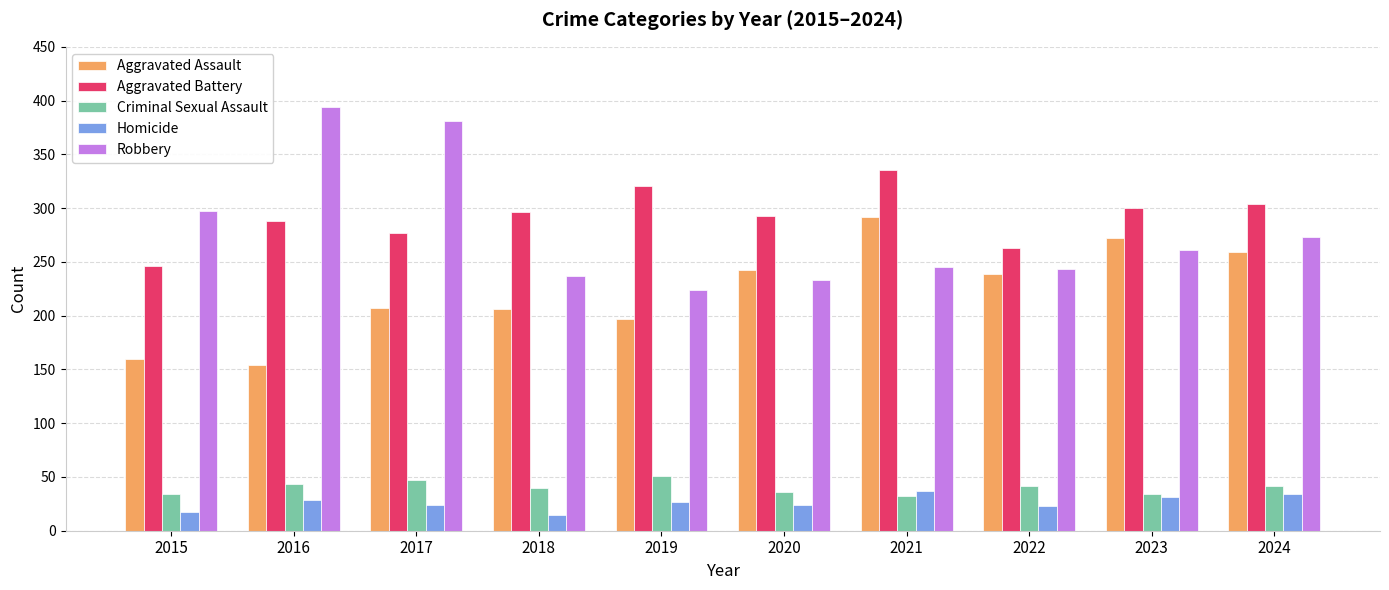

Which series has the largest total across all categories?

Aggravated Battery